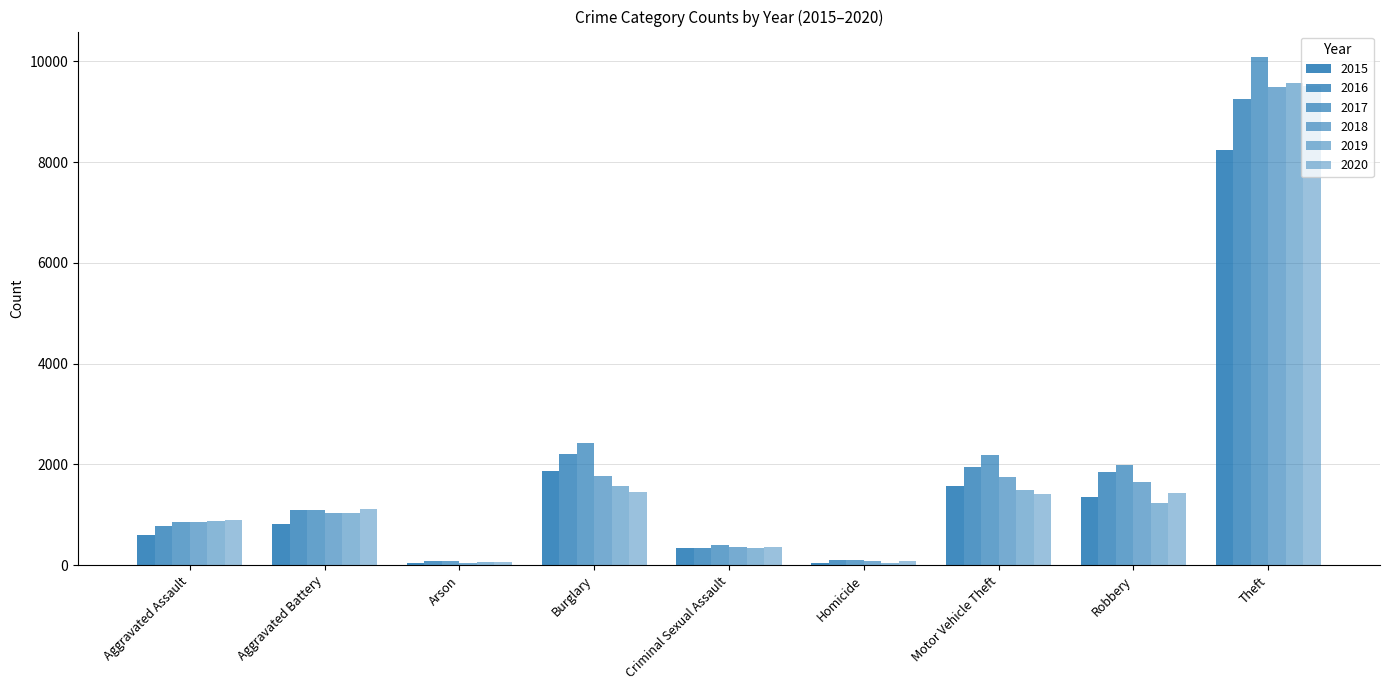

Count the number of data series in this chart.

6